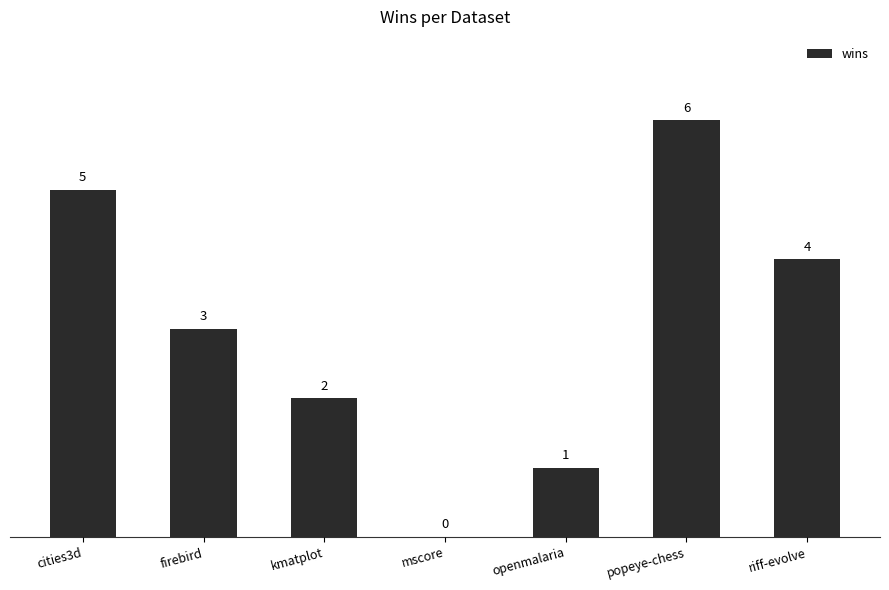

What is the sum of all values?

21